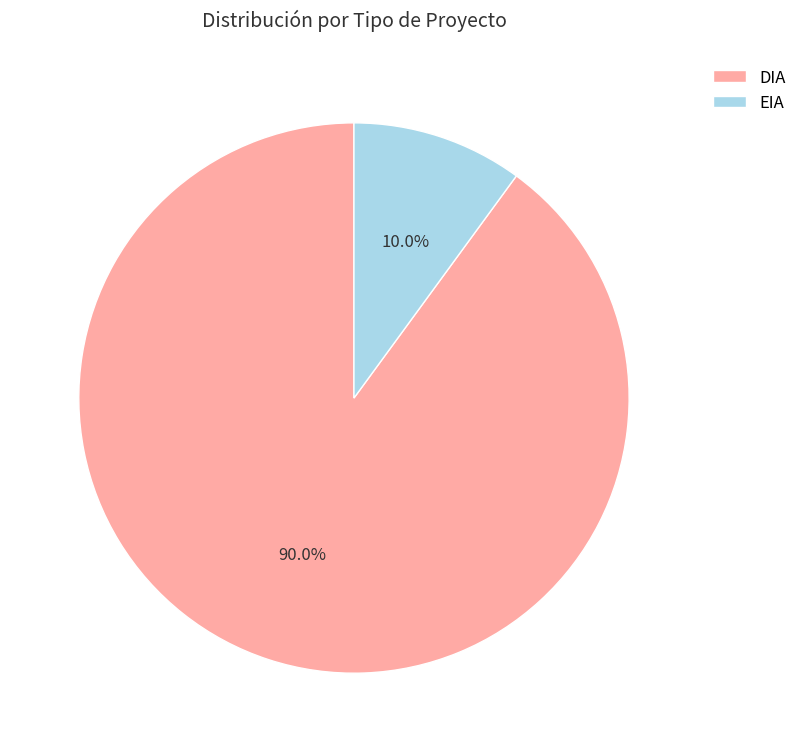

Which category has the biggest portion of the pie?

DIA